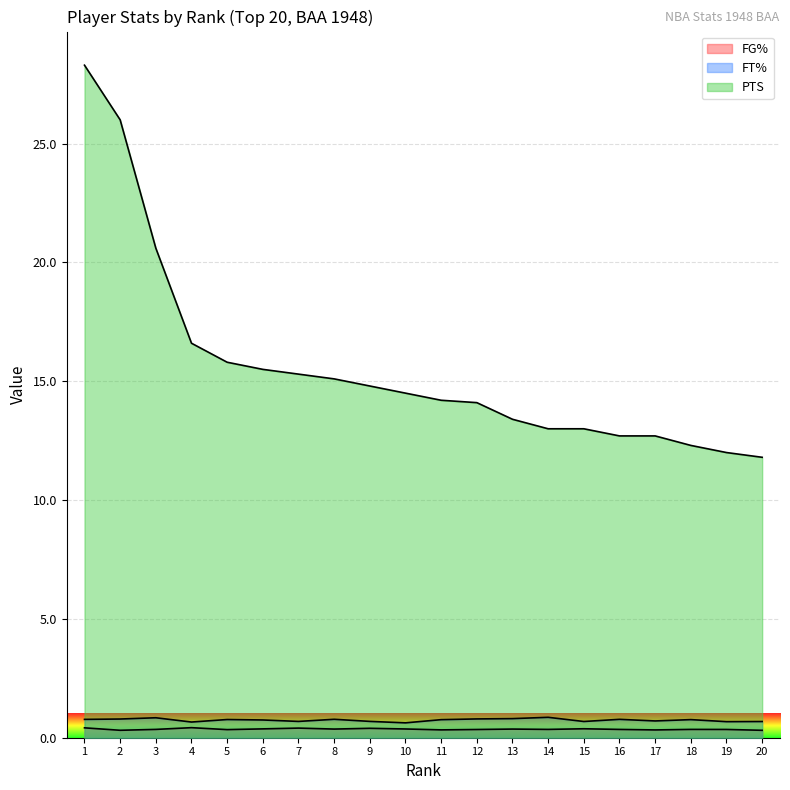

What is the difference between the FT% values at 2 and 19?

0.1